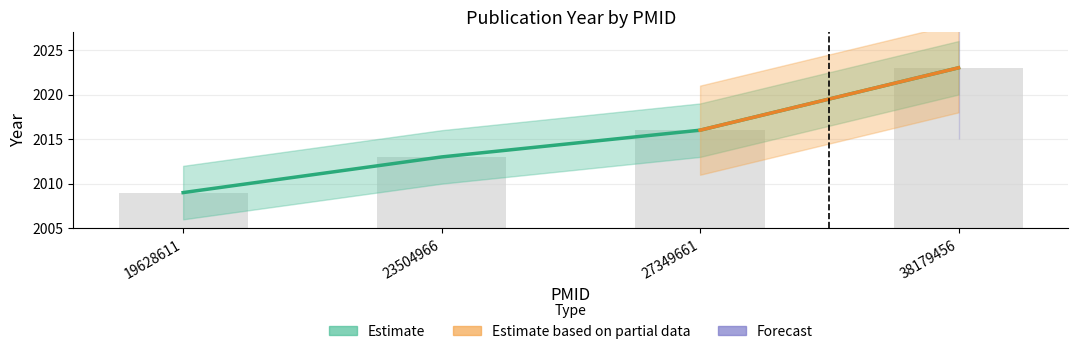

Rank the categories by value from lowest to highest.

19628611, 23504966, 27349661, 38179456